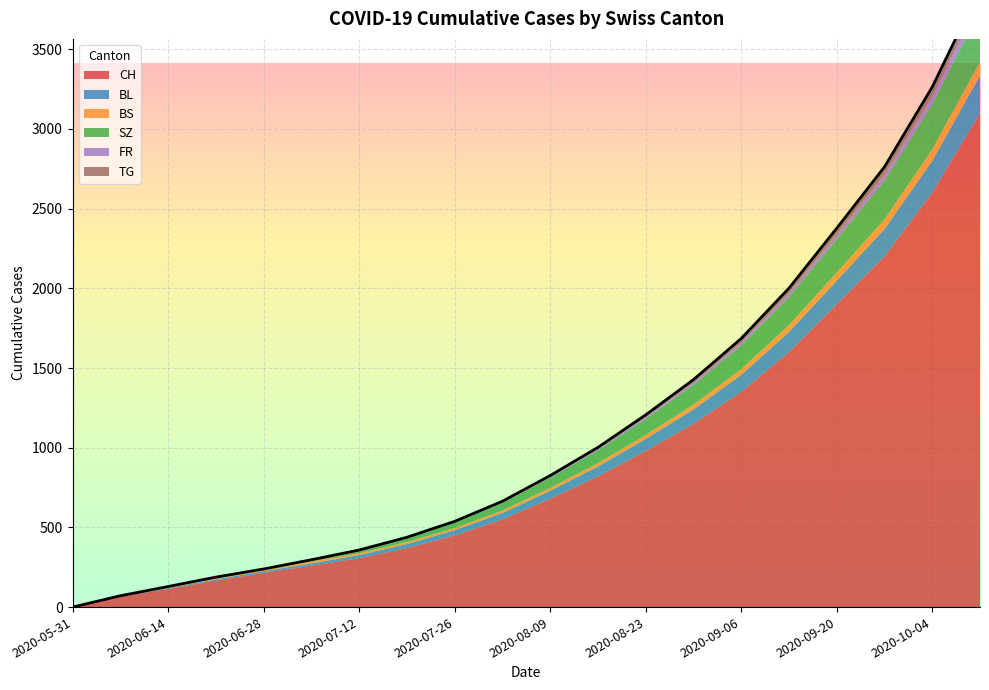

The TG series shows 32 at 2020-09-13. True or false?

True